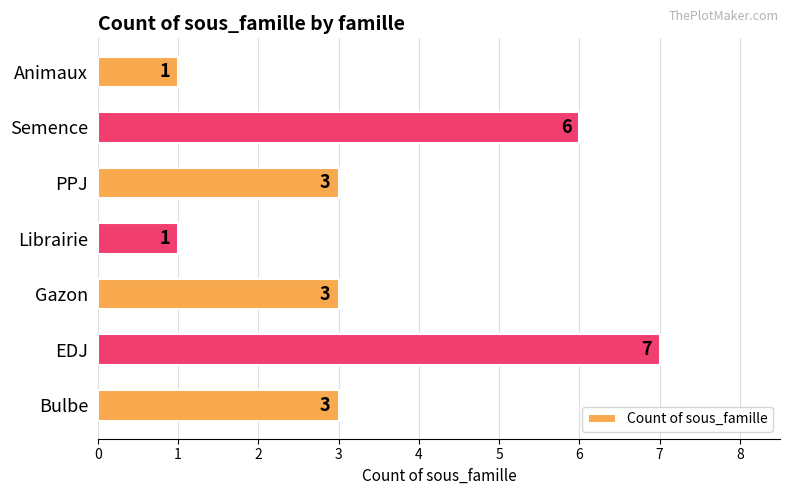

How many bars are there in total?

7